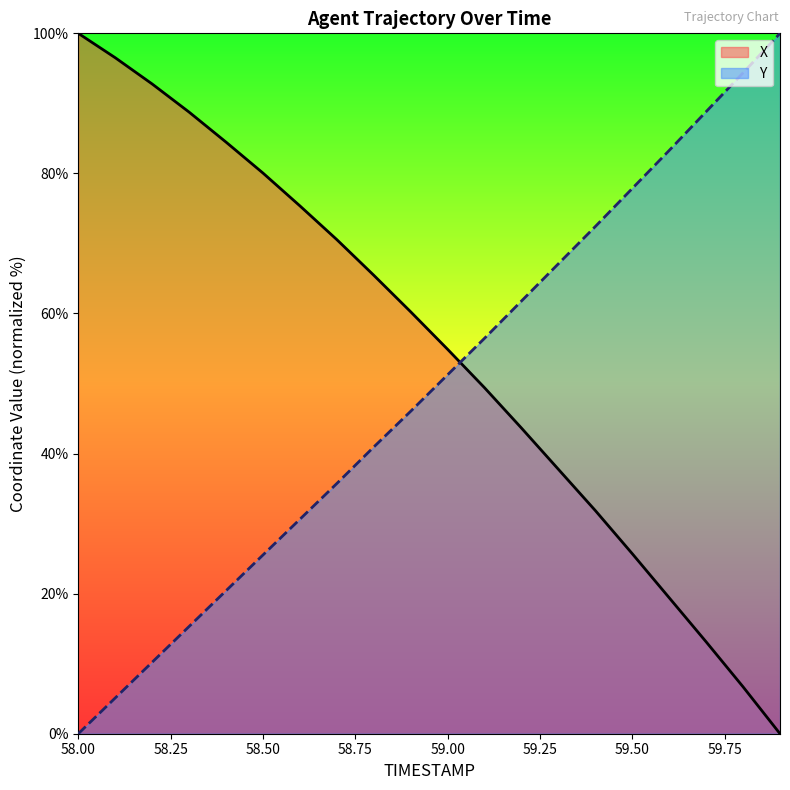

What is the average value of the X series?

54.8